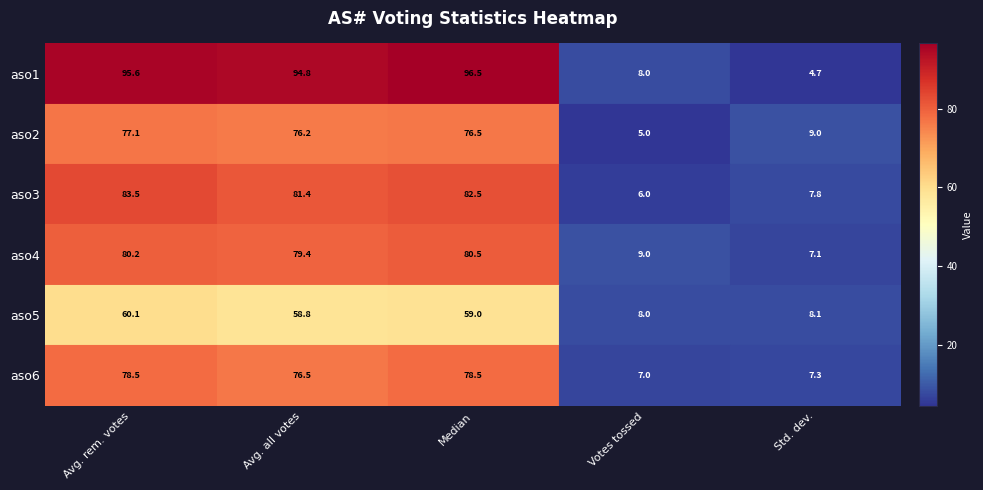

The aso4 series shows 80.2 at Avg. rem. votes. True or false?

True